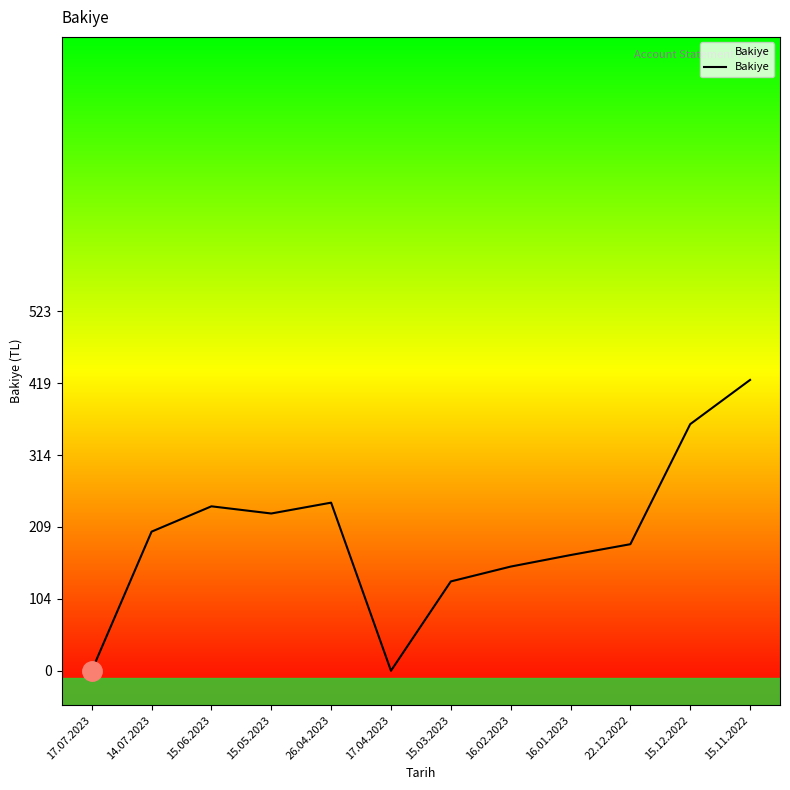

How many distinct data groups are displayed?

1